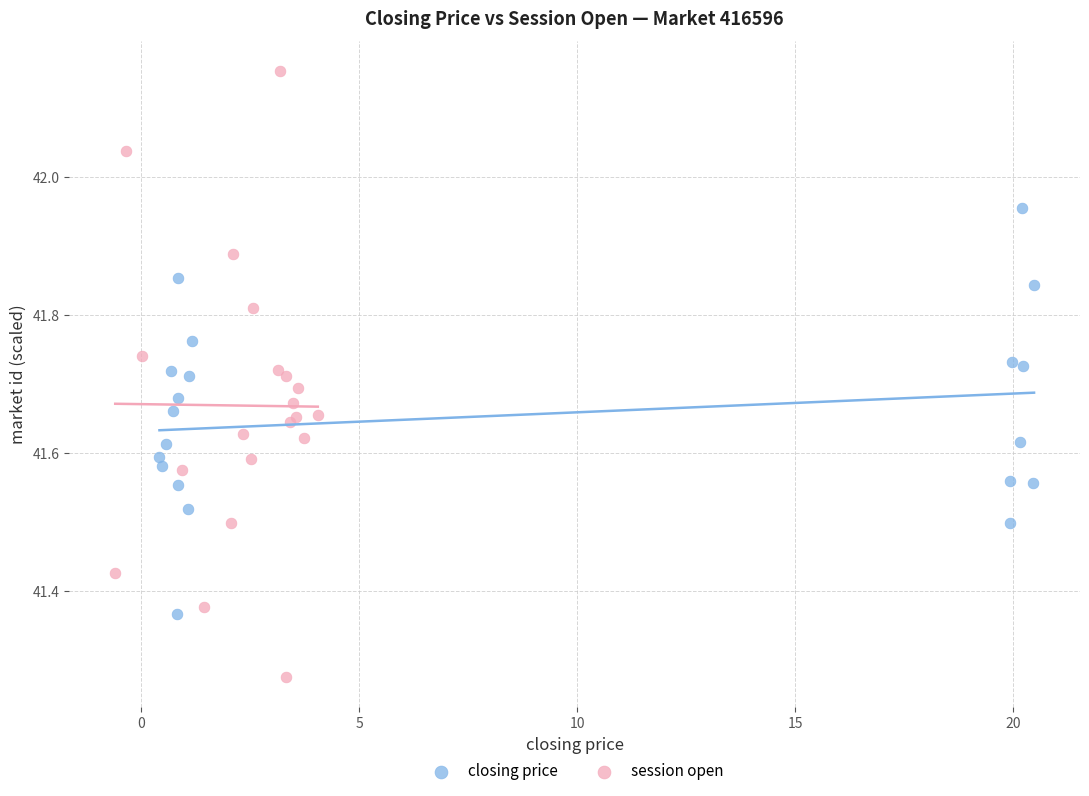

Which series contains the lowest Y value?

session open